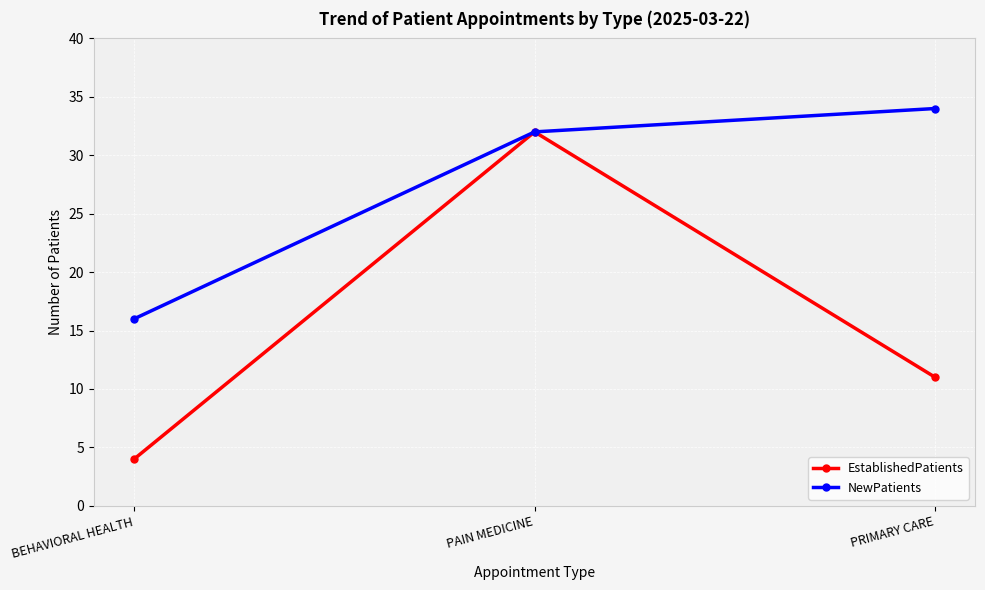

What position from the right is BEHAVIORAL HEALTH?

3